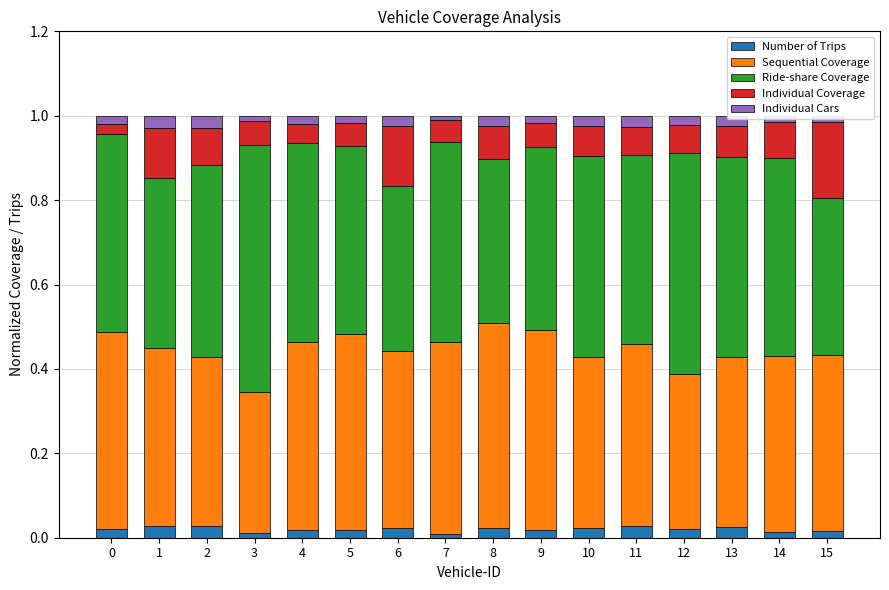

The value of Number of Trips at 11 is 0.0. True or false?

True